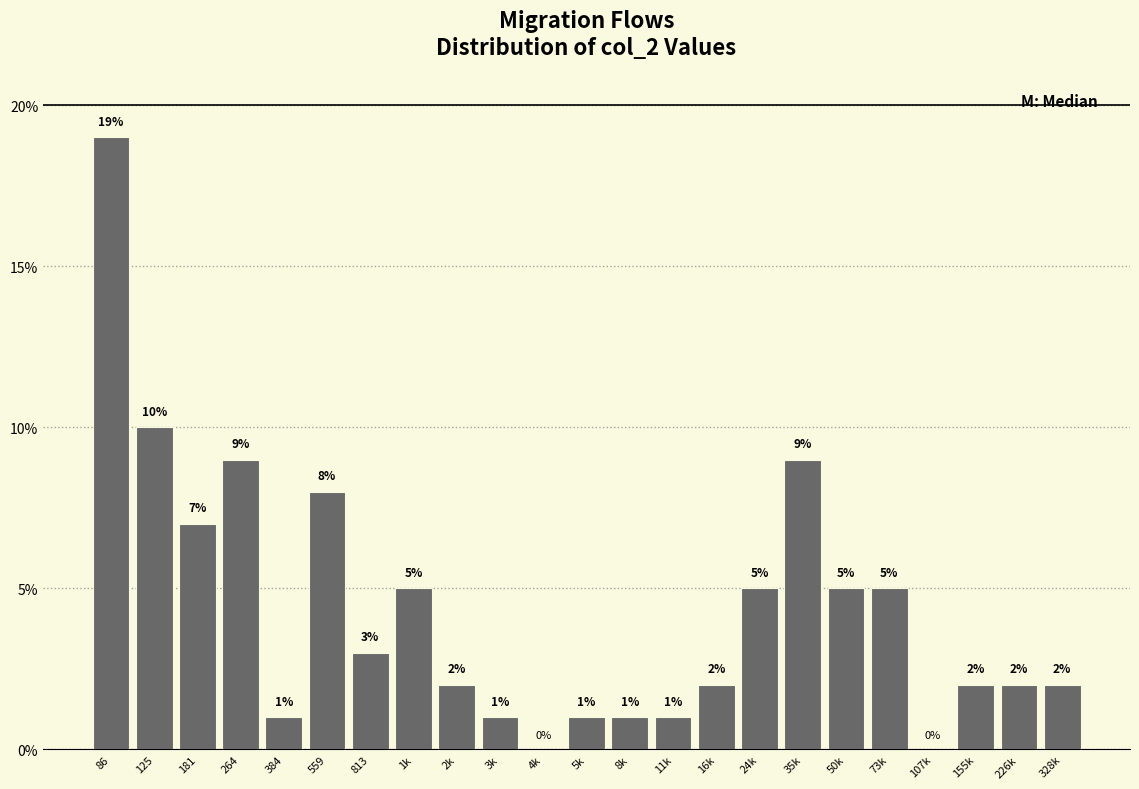

Reading left to right, extract all data points from this chart.

86=19.0	125=10.0	181=7.0	264=9.0	384=1.0	559=8.0	813=3.0	1k=5.0	2k=2.0	3k=1.0	4k=0.0	5k=1.0	8k=1.0	11k=1.0	16k=2.0	24k=5.0	35k=9.0	50k=5.0	73k=5.0	107k=0.0	155k=2.0	226k=2.0	328k=2.0